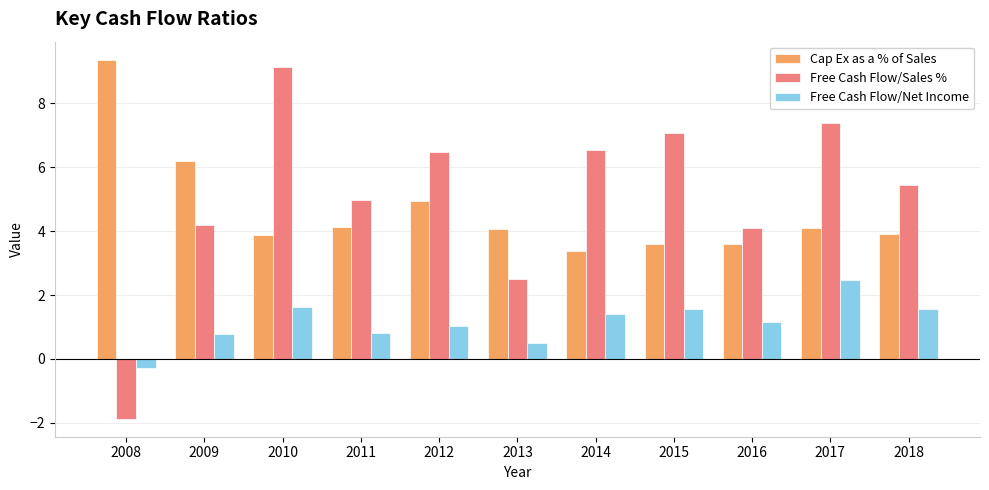

Is it true that Free Cash Flow/Net Income equals 0.9 at 2010?

False